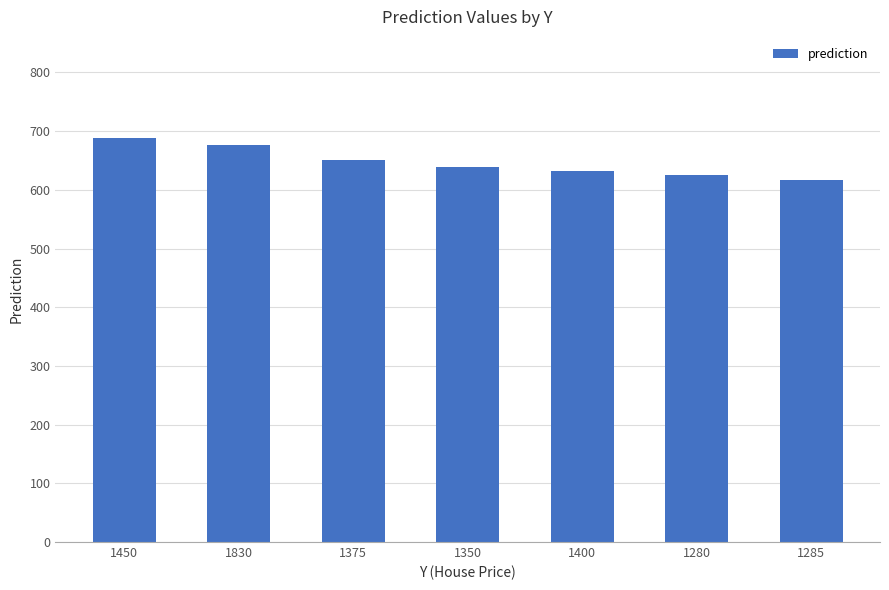

What is the greatest value displayed?

688.5